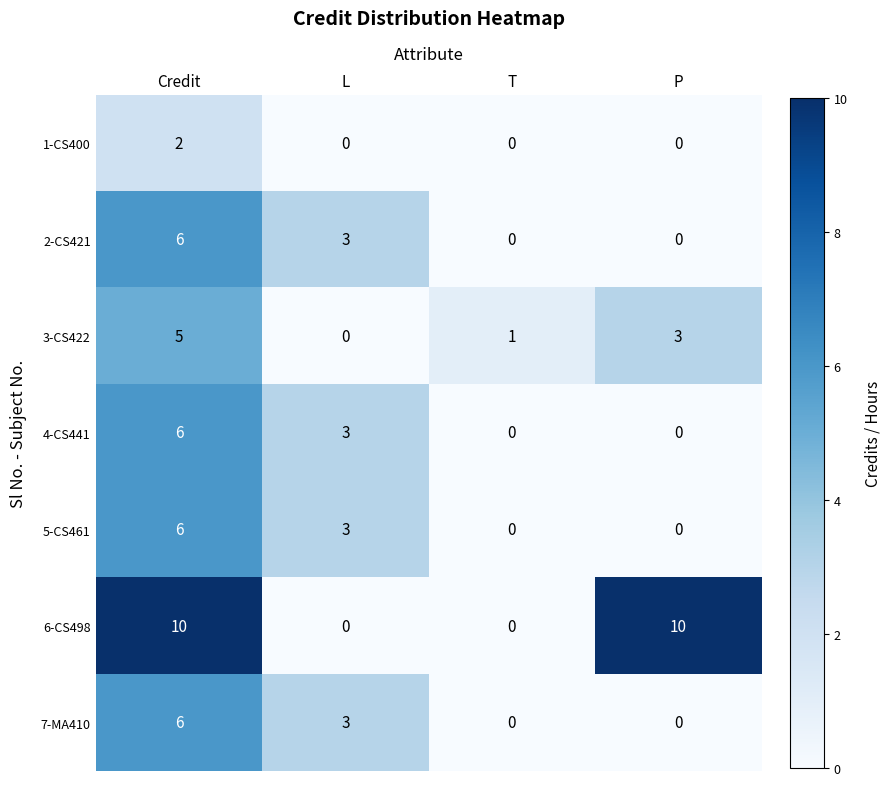

Count the number of categories in the chart.

4